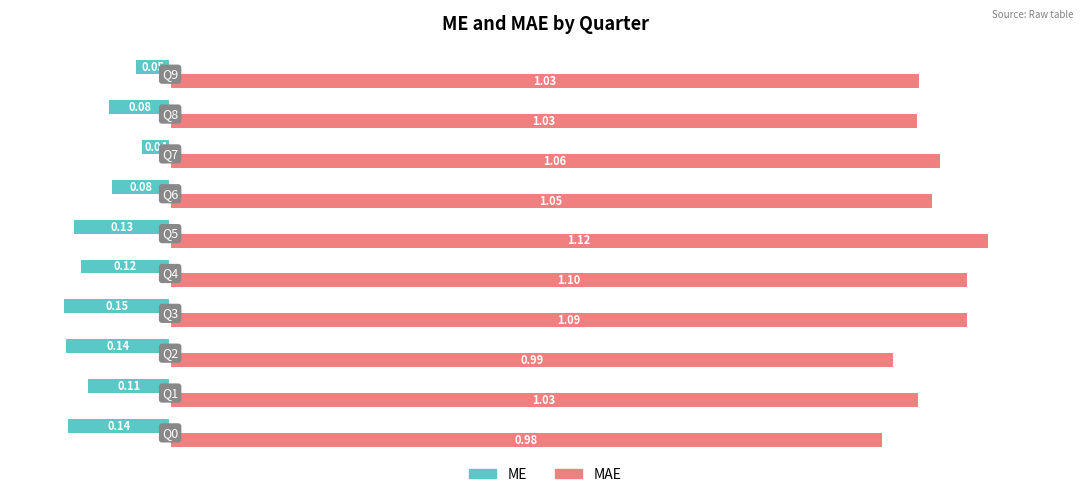

List the series in order of their overall mean, highest first.

MAE, ME